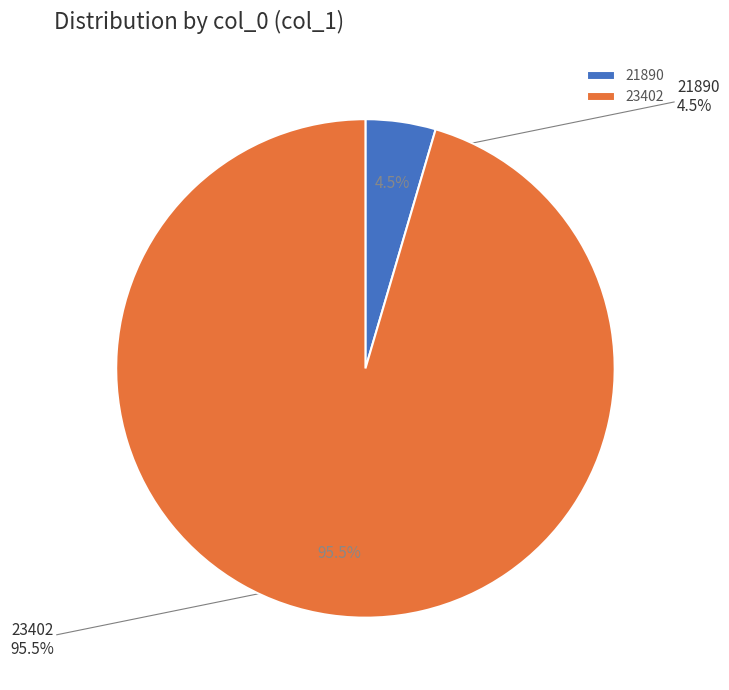

To the nearest percent, what is the difference between the largest and smallest slice percentages?

91%